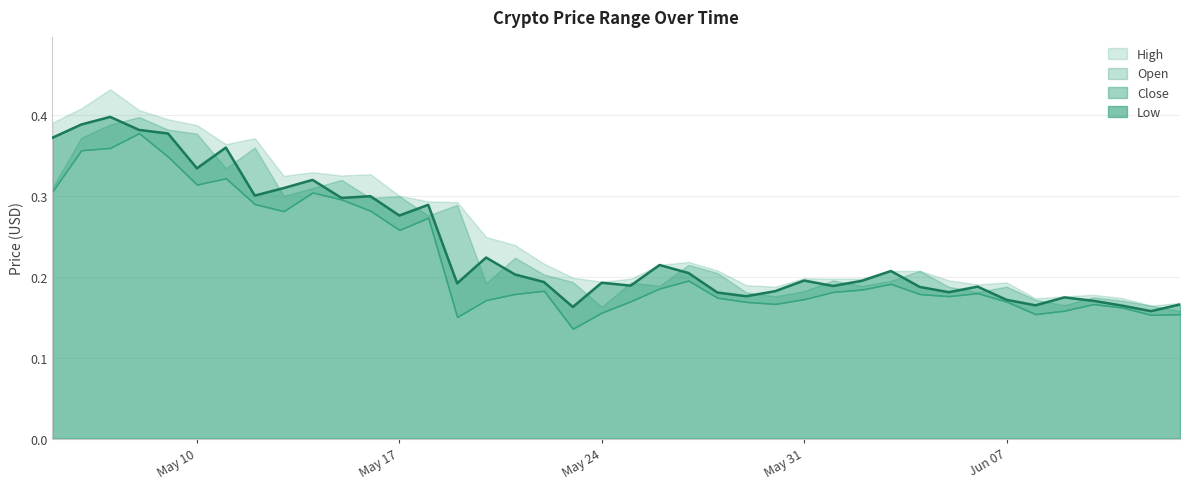

What are all the series names shown in the legend?

High, Open, Close, Low